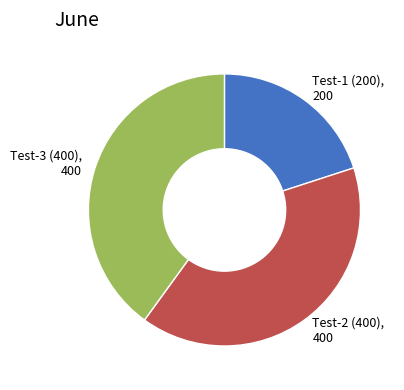

Is there a majority slice in this chart?

No